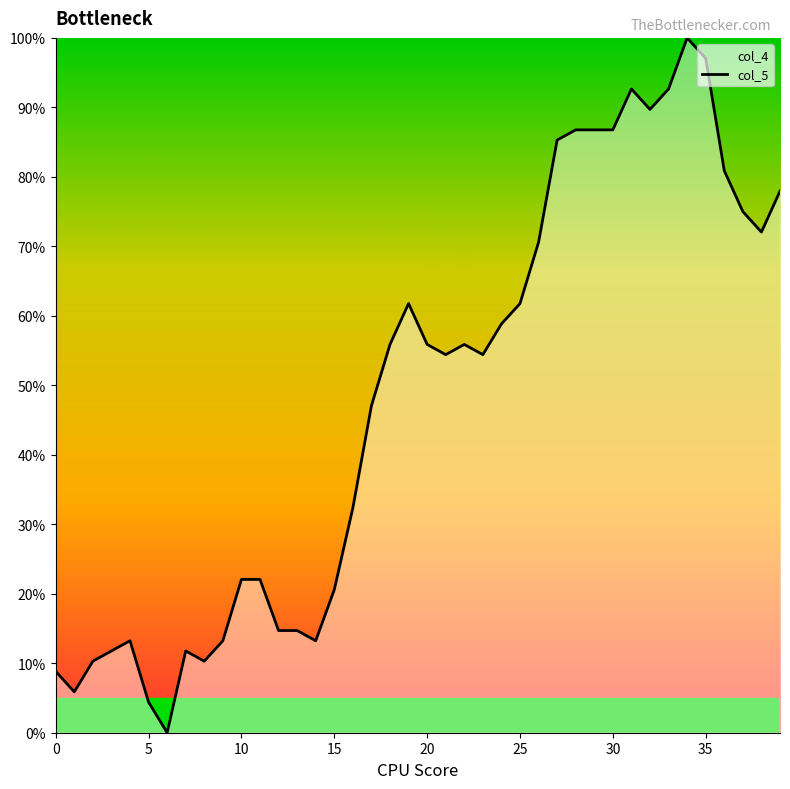

Reading left to right, extract all data points from this chart.

8.8	5.9	10.3	11.8	13.2	4.4	0.0	11.8	10.3	13.2	22.1	22.1	14.7	14.7	13.2	20.6	32.4	47.1	55.9	61.8	55.9	54.4	55.9	54.4	58.8	61.8	70.6	85.3	86.8	86.8	86.8	92.6	89.7	92.6	100.0	97.1	80.9	75.0	72.1	77.9